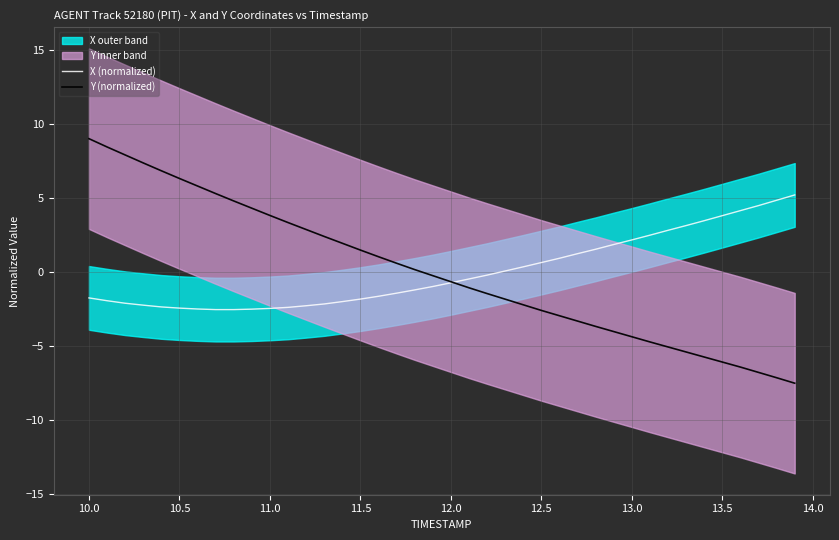

What is the maximum value for Y (normalized)?

9.0